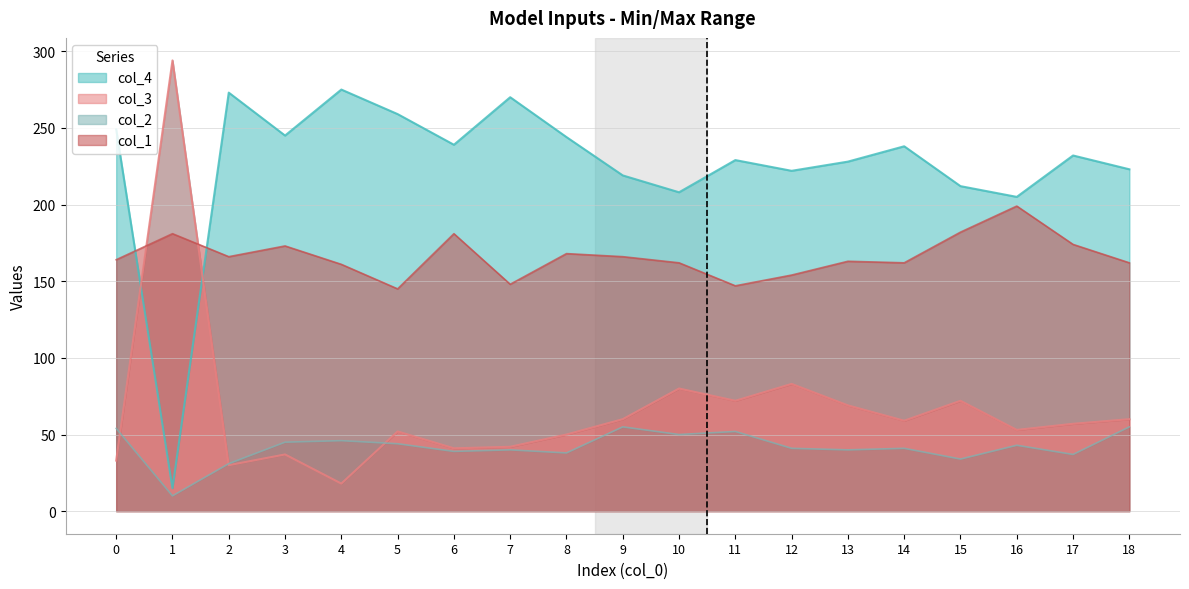

How many intersections are there between col_3 and col_4?

2